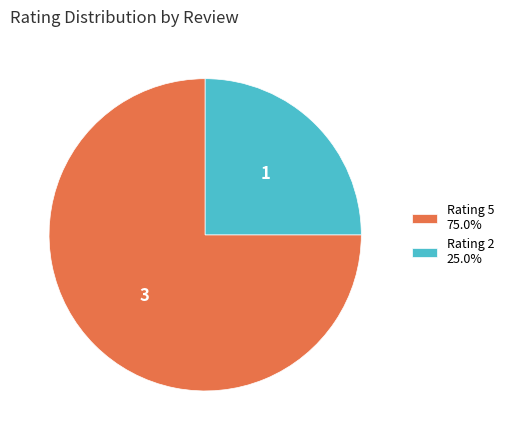

Is the sum of Rating 2 25.0% and Rating 5 75.0% greater than half?

Yes